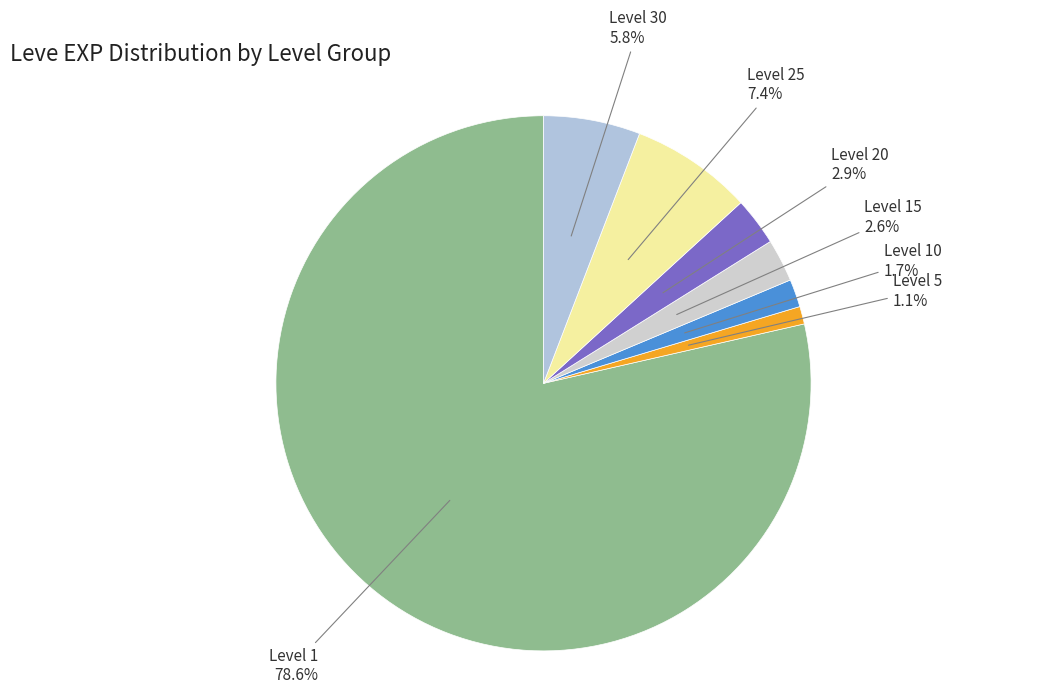

What is the total percentage of Level 20 and Level 25?

10.3%